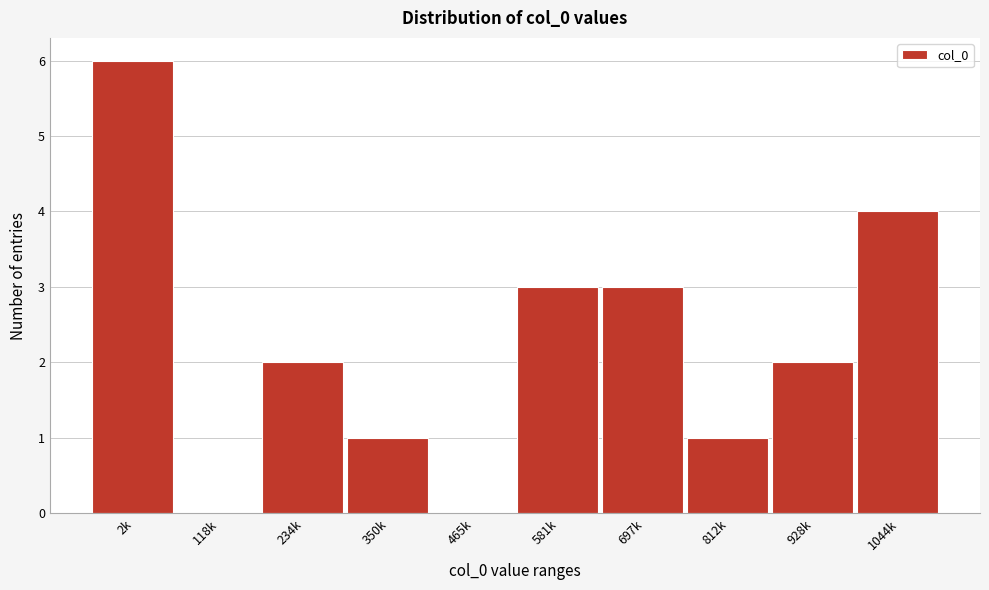

Reading left to right, what are all the values shown in this chart?

2k=6	118k=0	234k=2	350k=1	465k=0	581k=3	697k=3	812k=1	928k=2	1044k=4